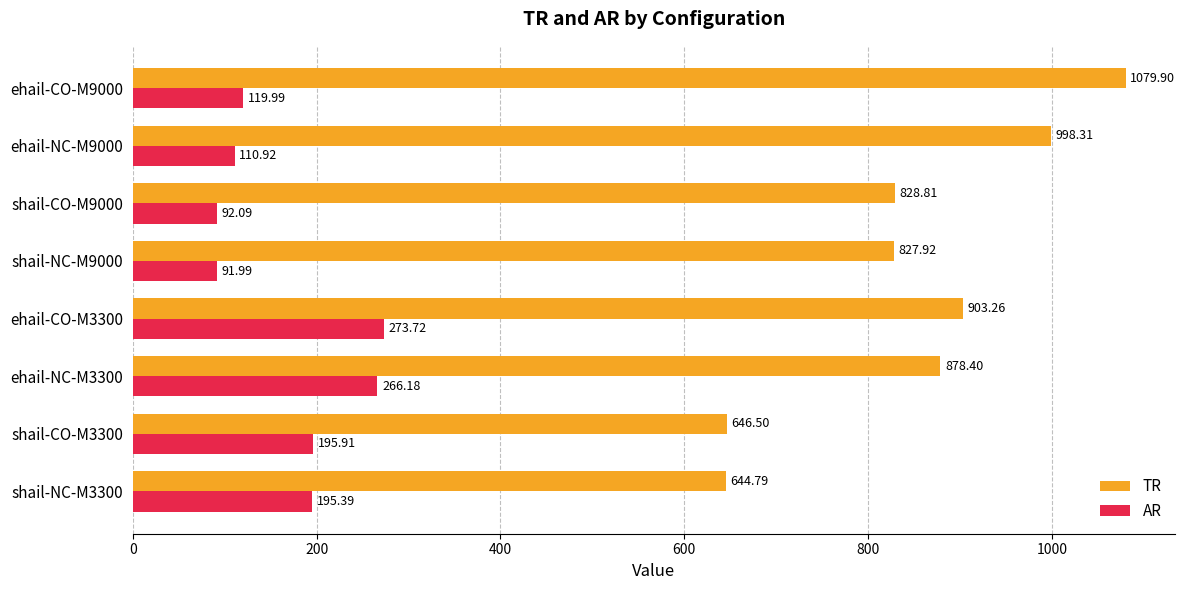

List the series in order of their peak value, lowest first.

AR, TR